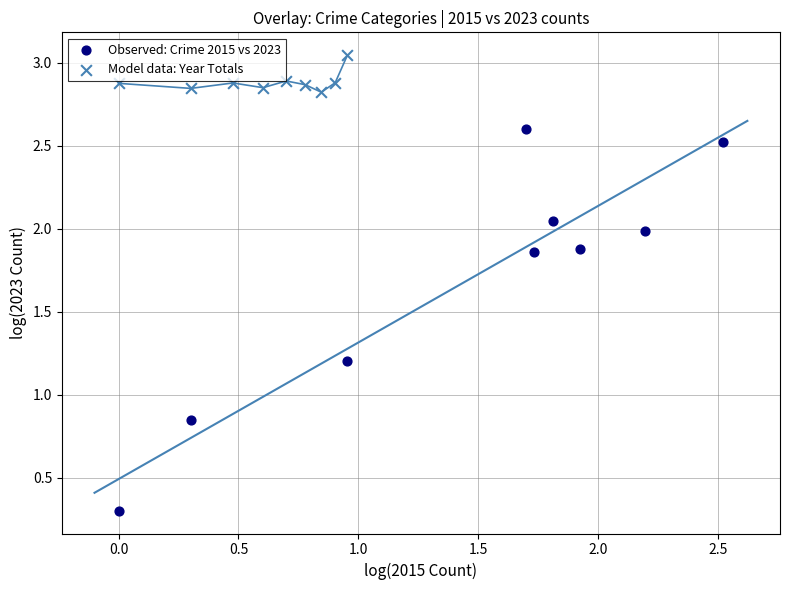

Which series reaches the maximum Y coordinate?

Model data: Year Totals